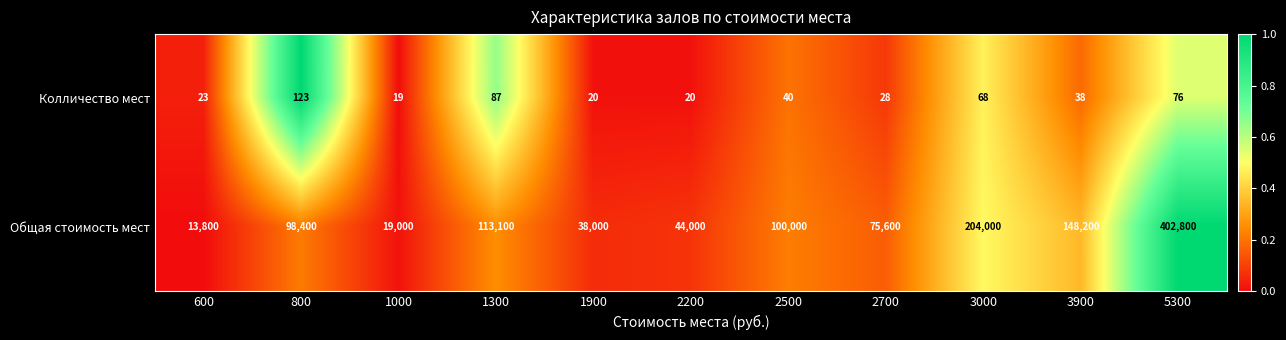

How many series are shown in this chart?

2